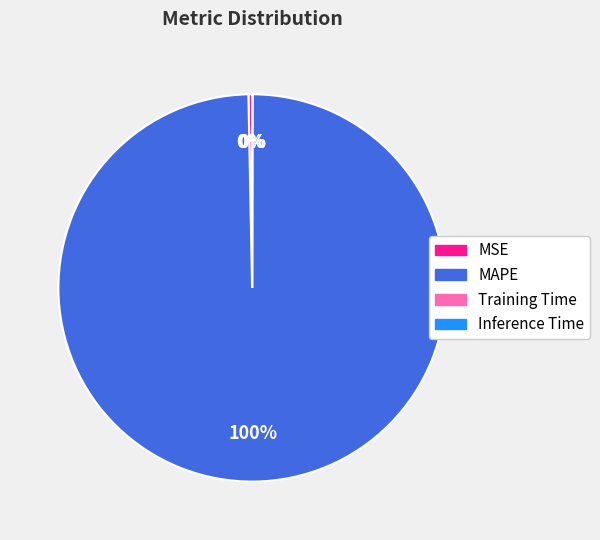

What is the largest slice in the pie chart?

MAPE